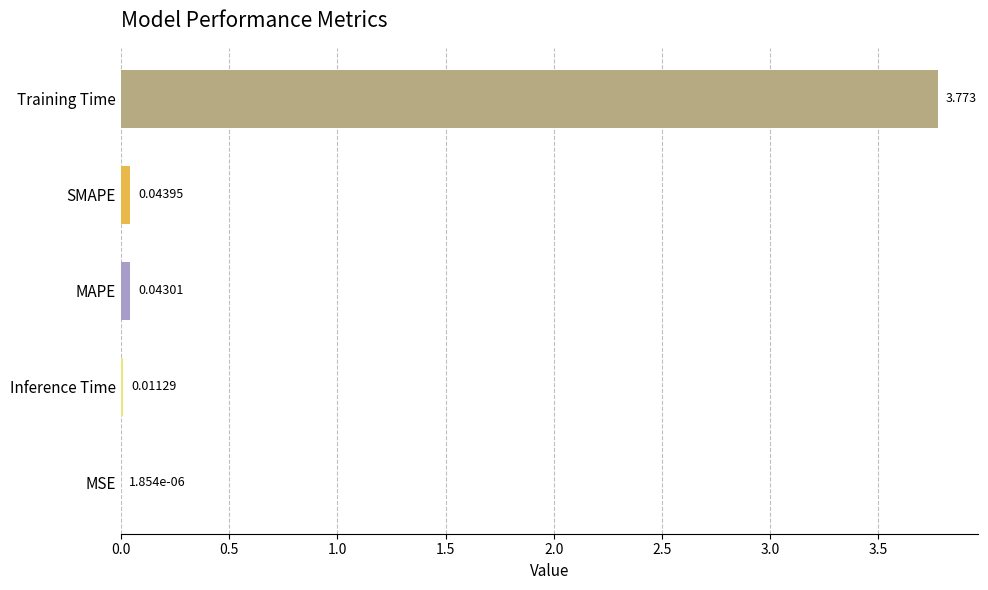

Are the bars horizontal?

Yes